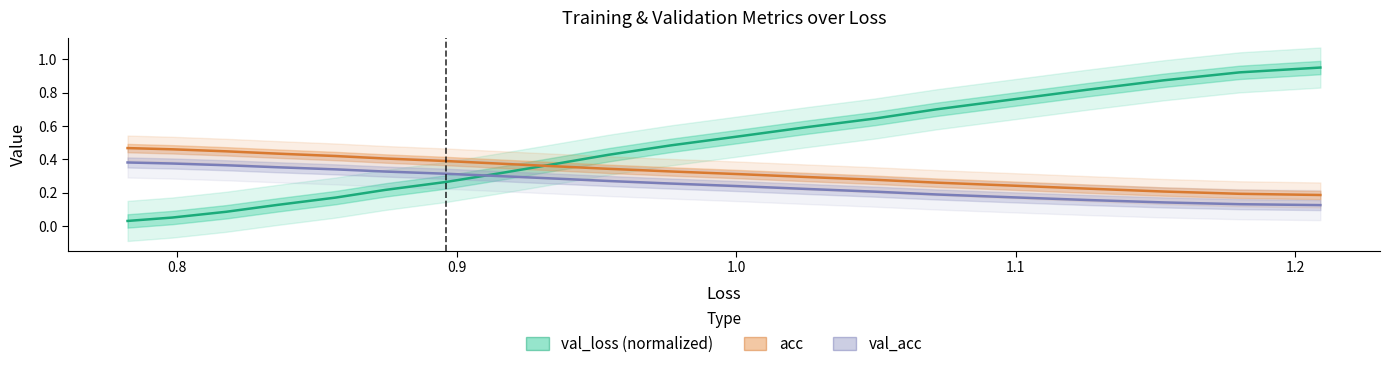

Count the acc values in the range 0 to 1.

20